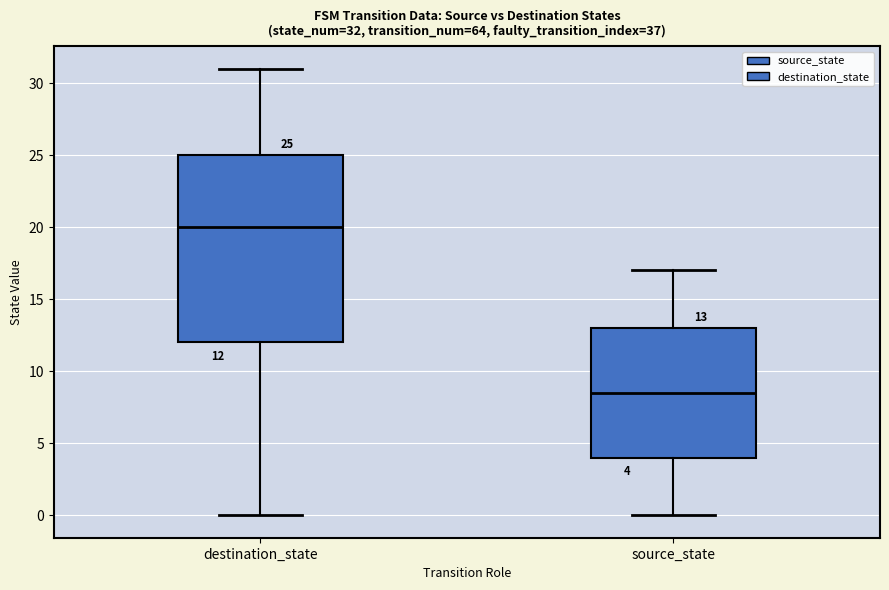

Which box is the tallest, from its lower edge to its upper edge?

destination_state